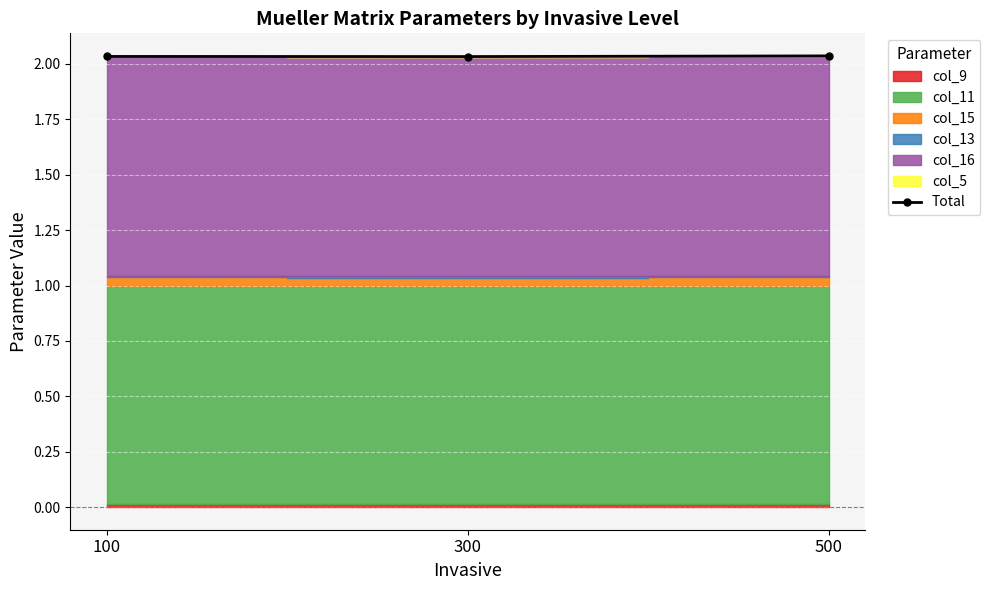

How many lines are shown in the chart?

1